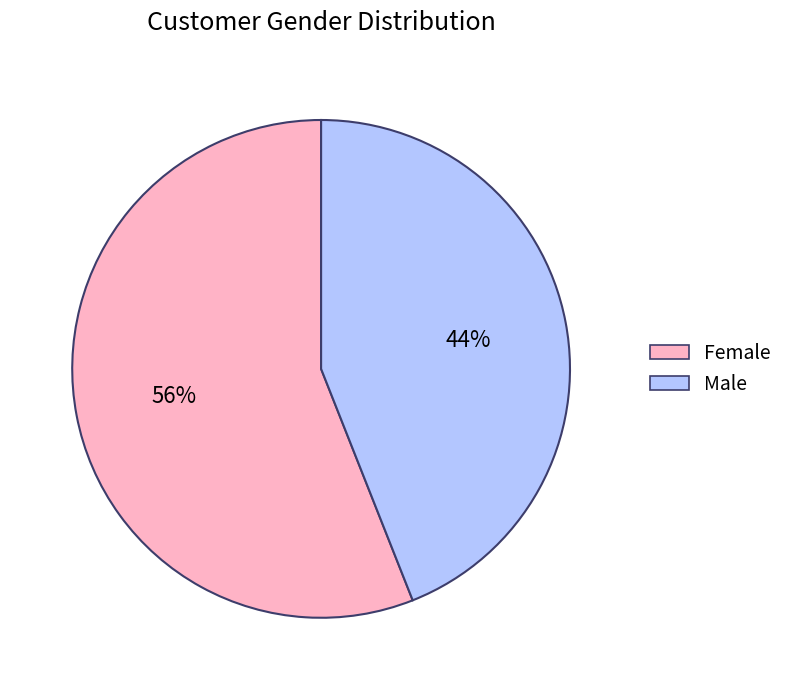

Which slice is the smallest?

Male